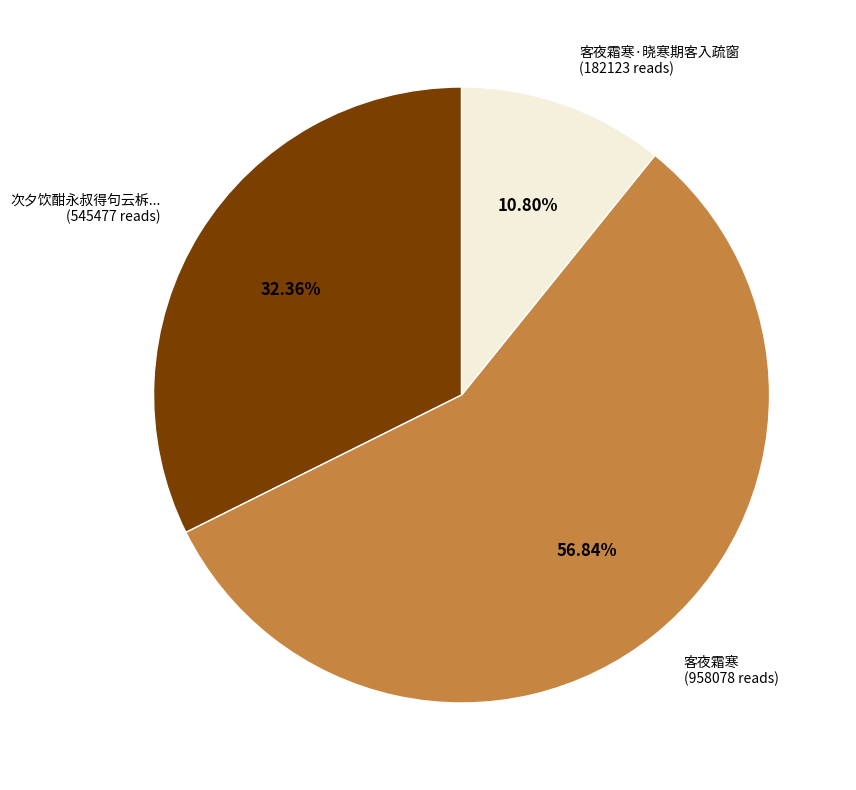

What is the smallest slice in the pie chart?

客夜霜寒·晓寒期客入疏窗 (182123 reads)